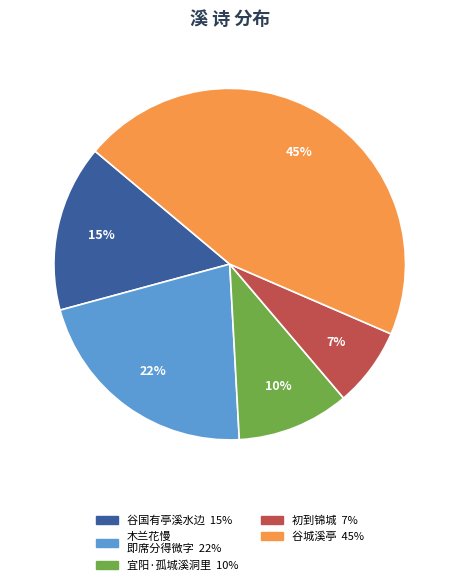

To the nearest percent, what is the difference between the largest and smallest slice percentages?

38%